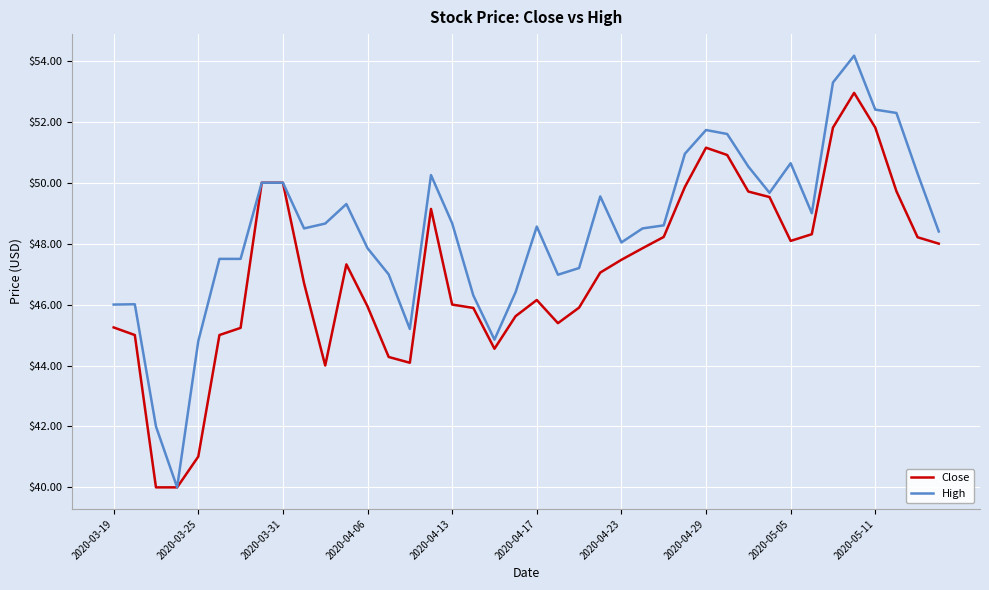

What is the highest value of the High series?

54.2